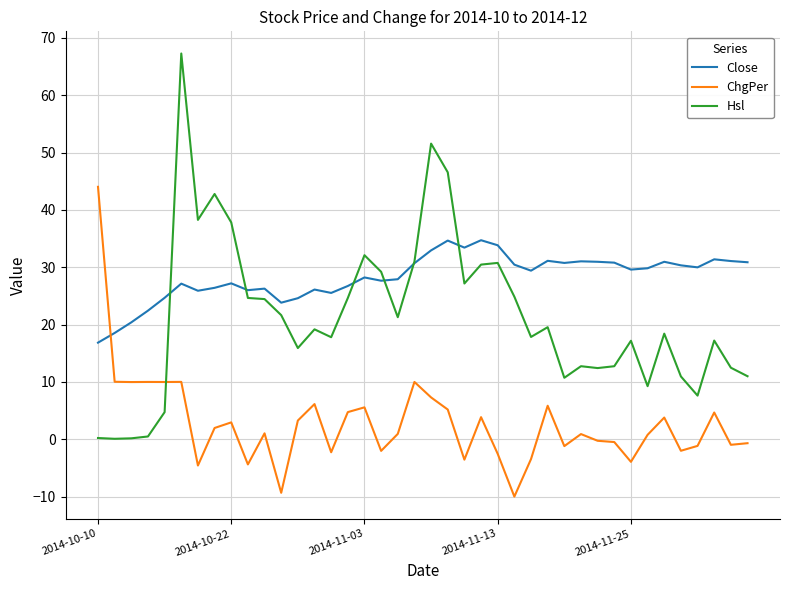

True or false: Close and ChgPer intersect in this chart.

True